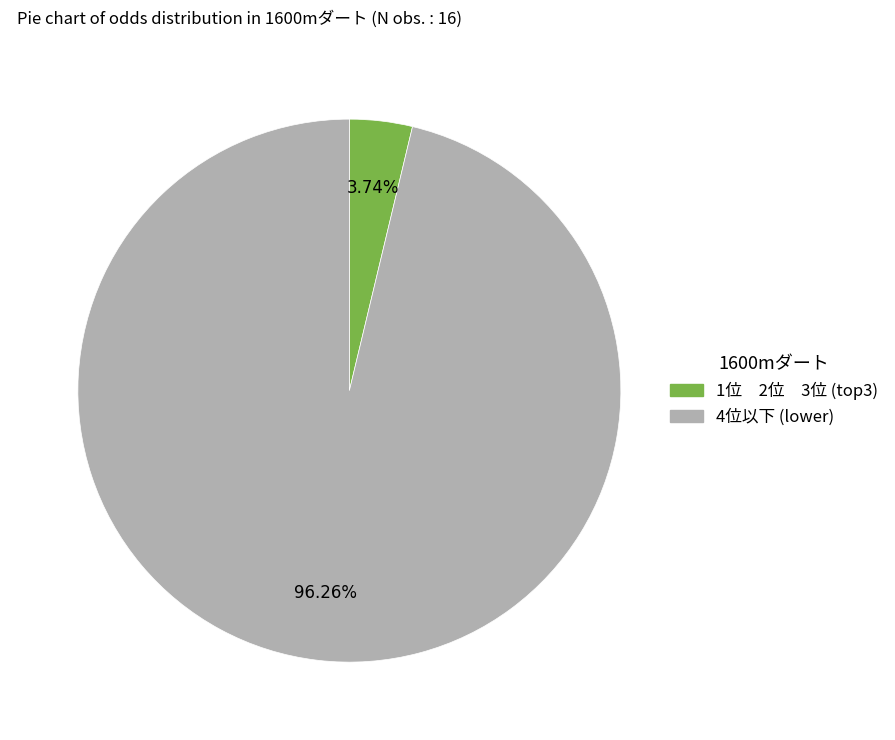

To the nearest percent, what is the difference between the largest and smallest slice percentages?

93%